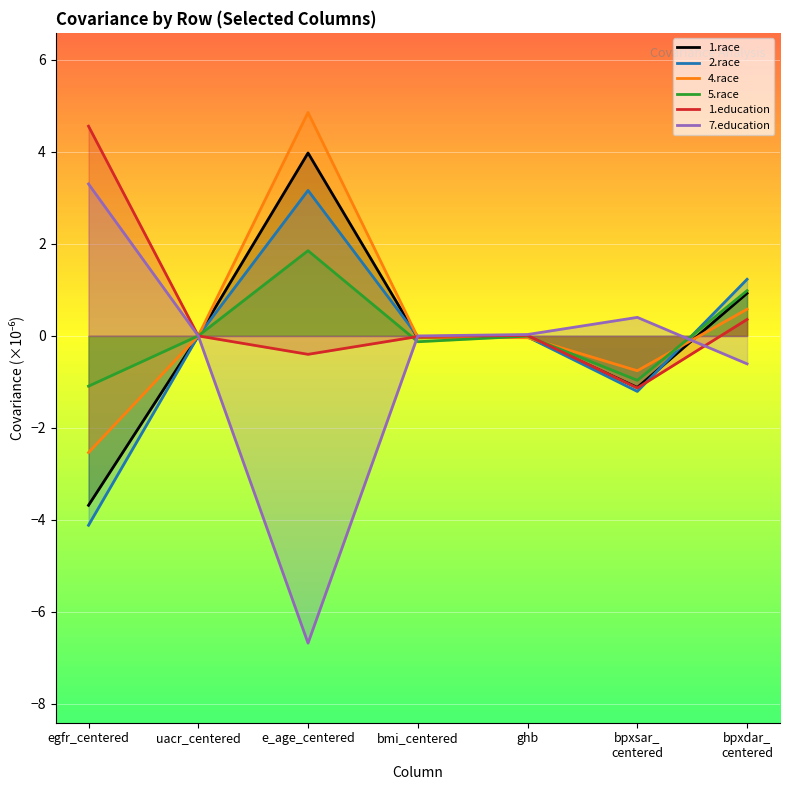

In 5.race, how many points are lower than both neighbors (excluding endpoints)?

2